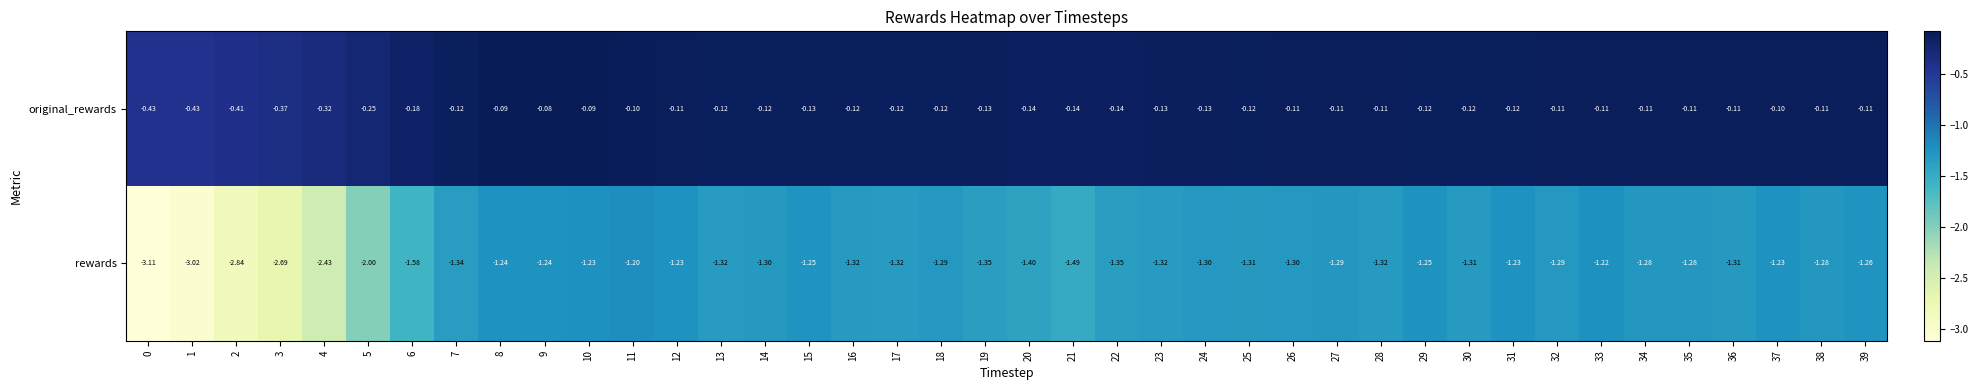

Is the value of rewards at 25 greater than the value of original_rewards at 6?

No